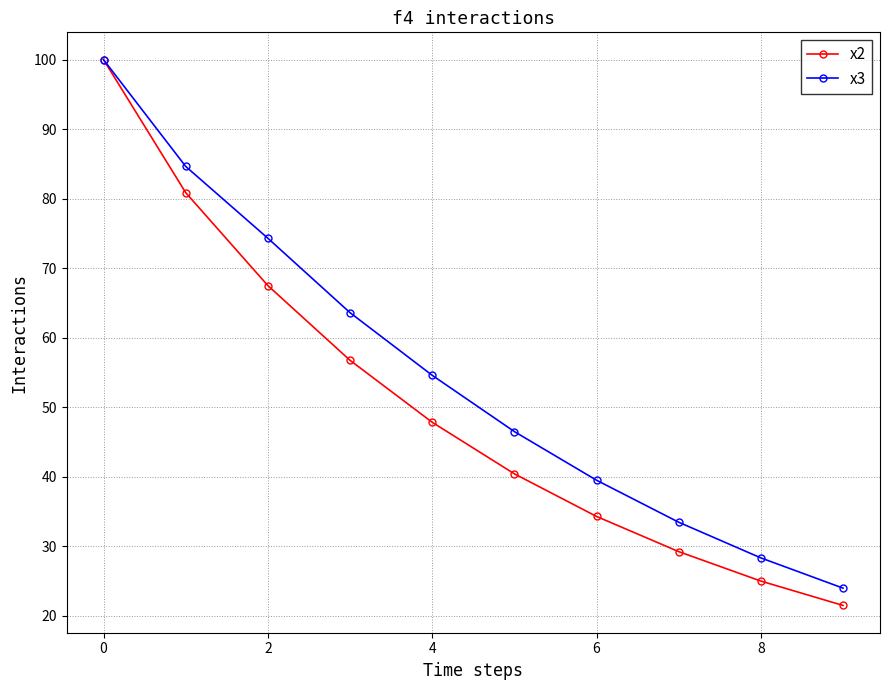

List the series in order of their overall mean, lowest first.

x2, x3